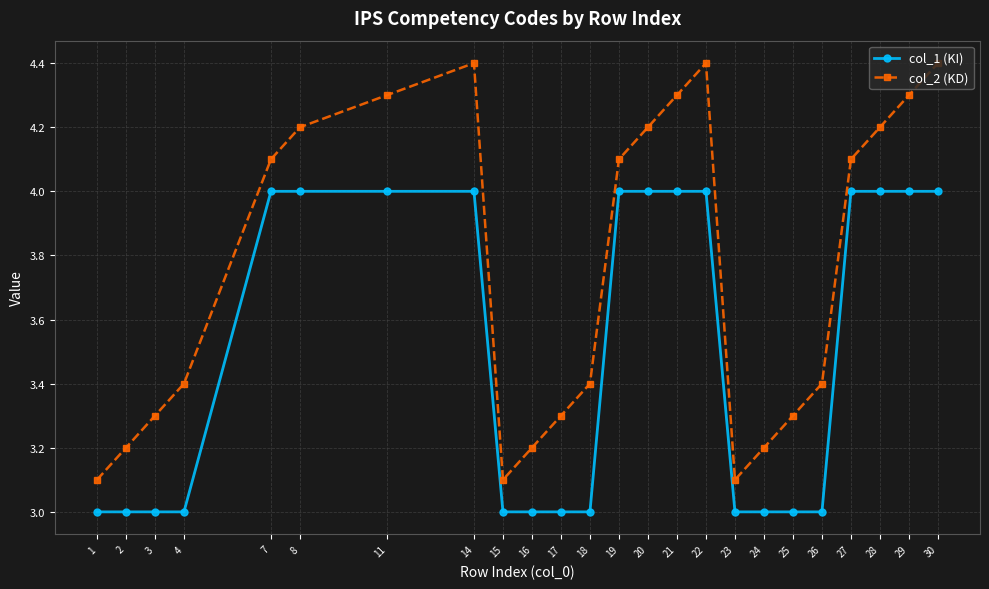

What is the average value of the col_2 (KD) series?

3.8